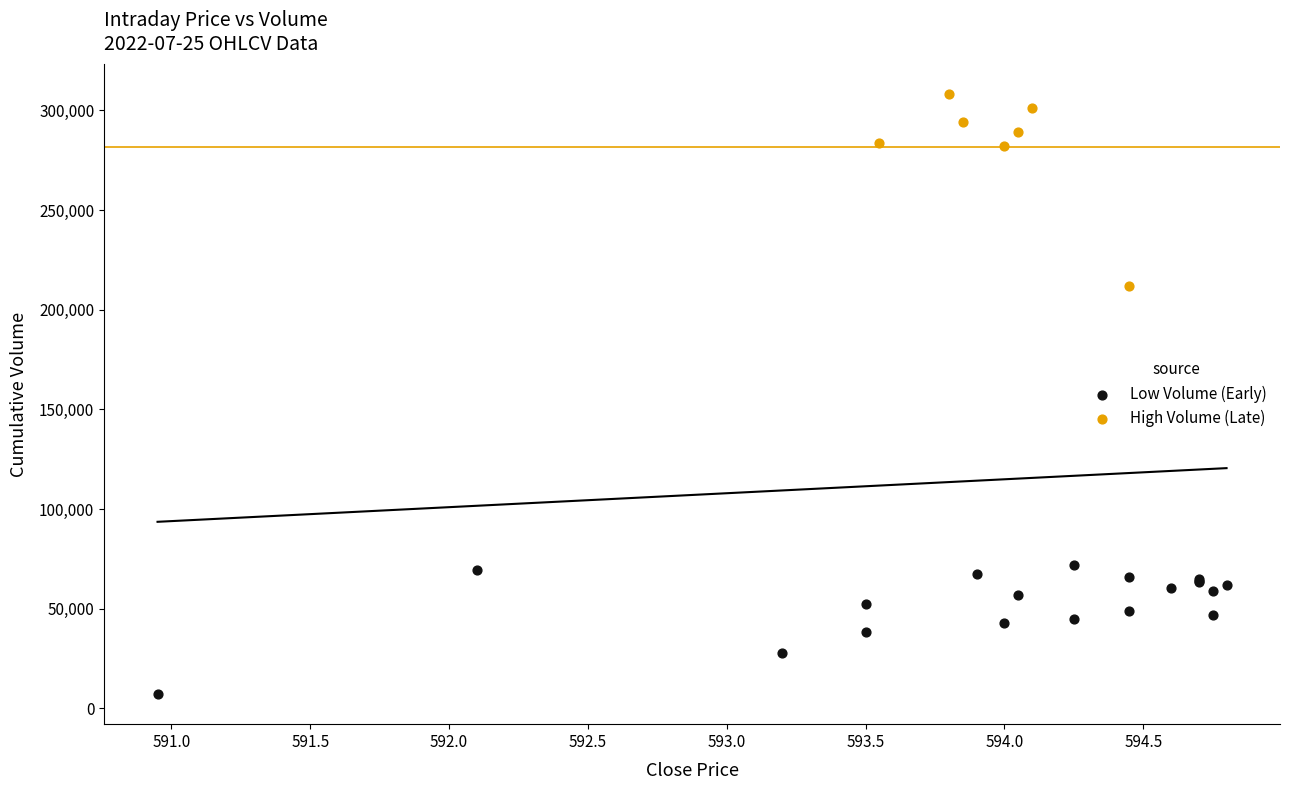

Which series reaches the maximum Y coordinate?

High Volume (Late)